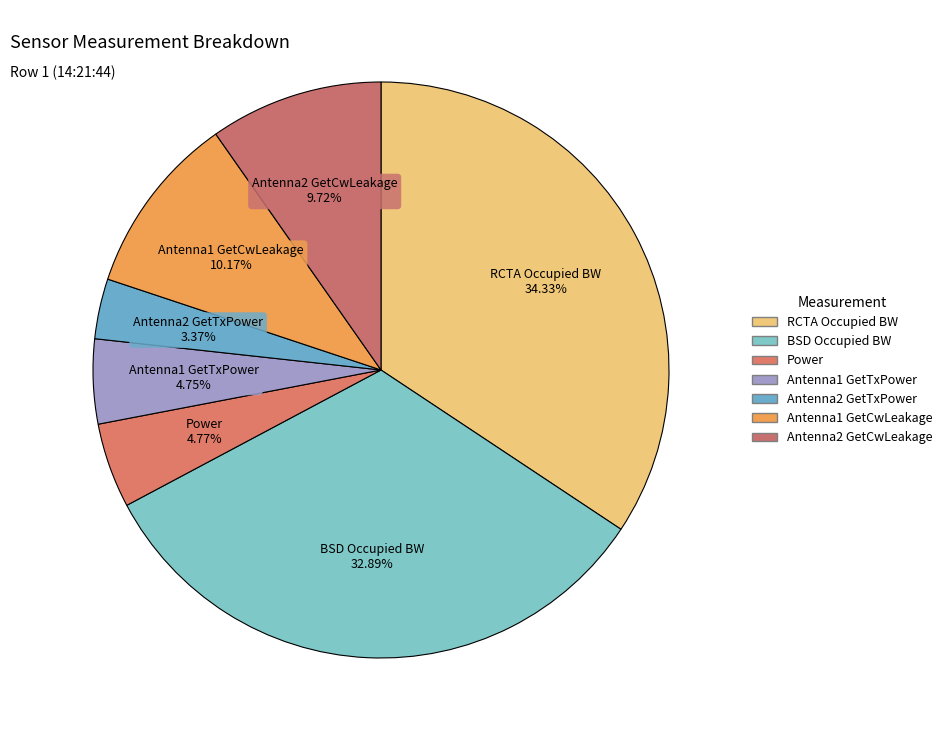

Which has a higher value, RCTA Occupied BW or Antenna2 GetTxPower?

RCTA Occupied BW